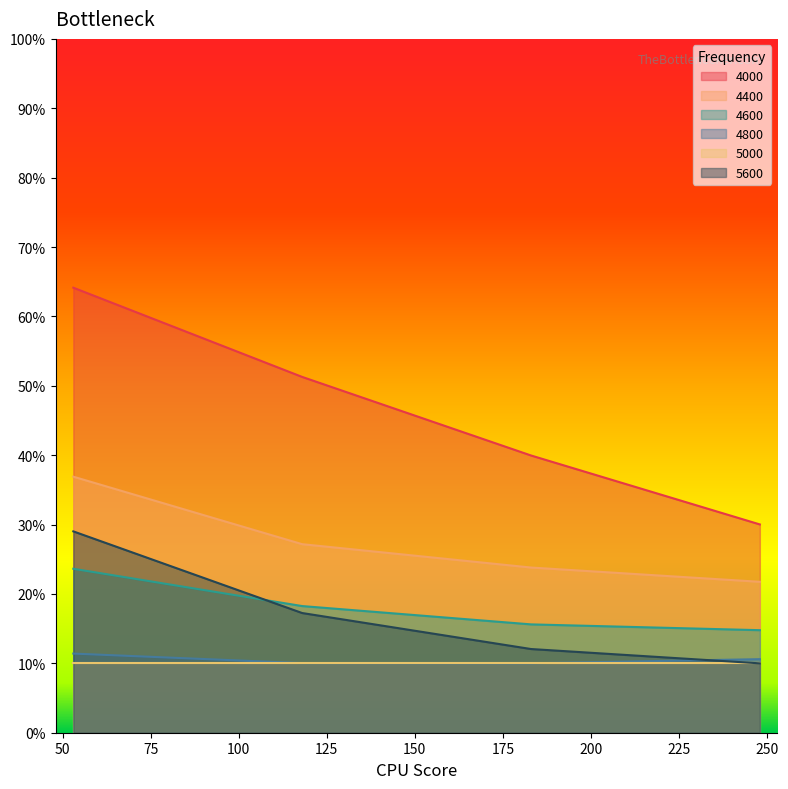

What are all the series names shown in the legend?

4000, 4400, 4600, 4800, 5000, 5600